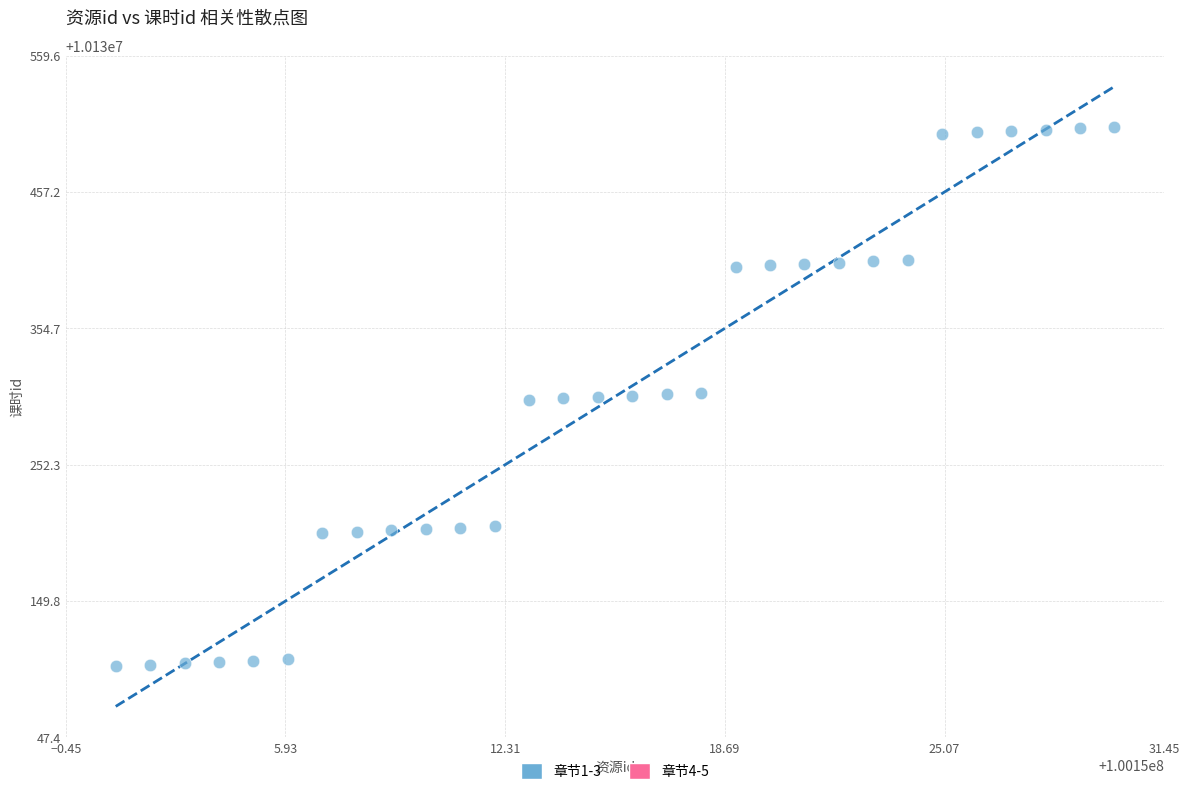

What is the range of X values (max minus min)?

29